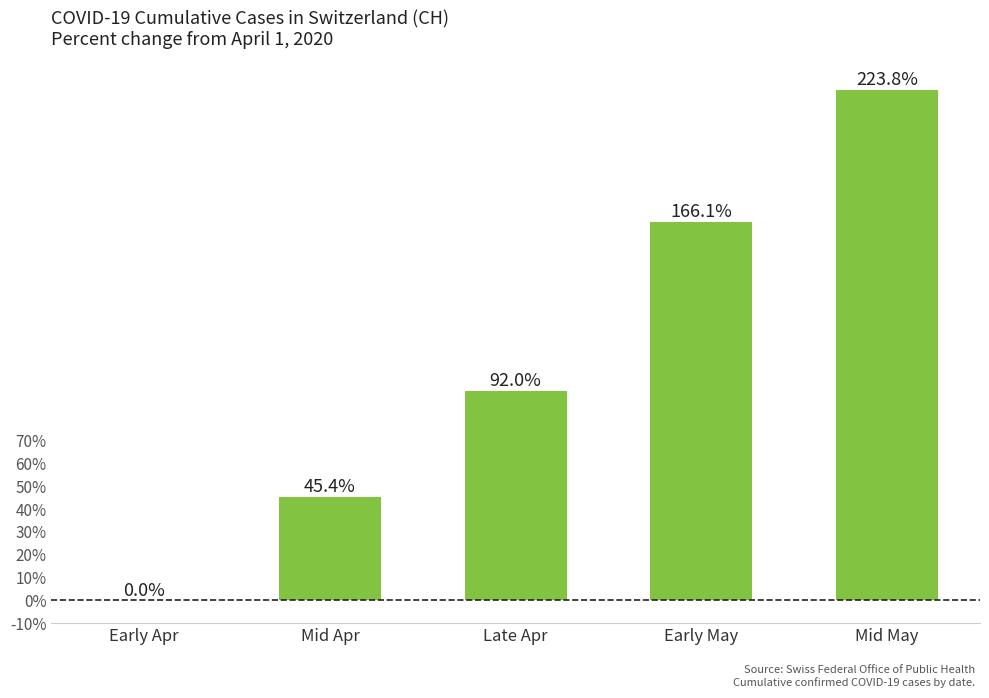

Which category has the highest value across all series?

Mid May